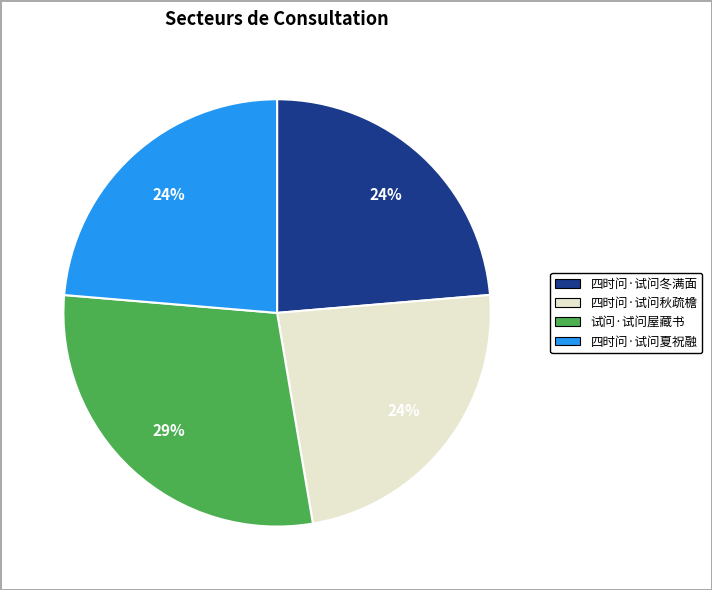

The 四时问·试问夏祝融 slice represents 24% of the pie. True or false?

True